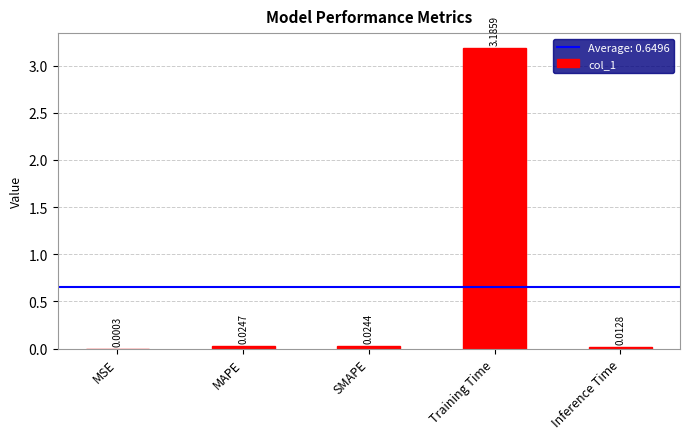

What is the change in value from MSE to Training Time?

+3.2